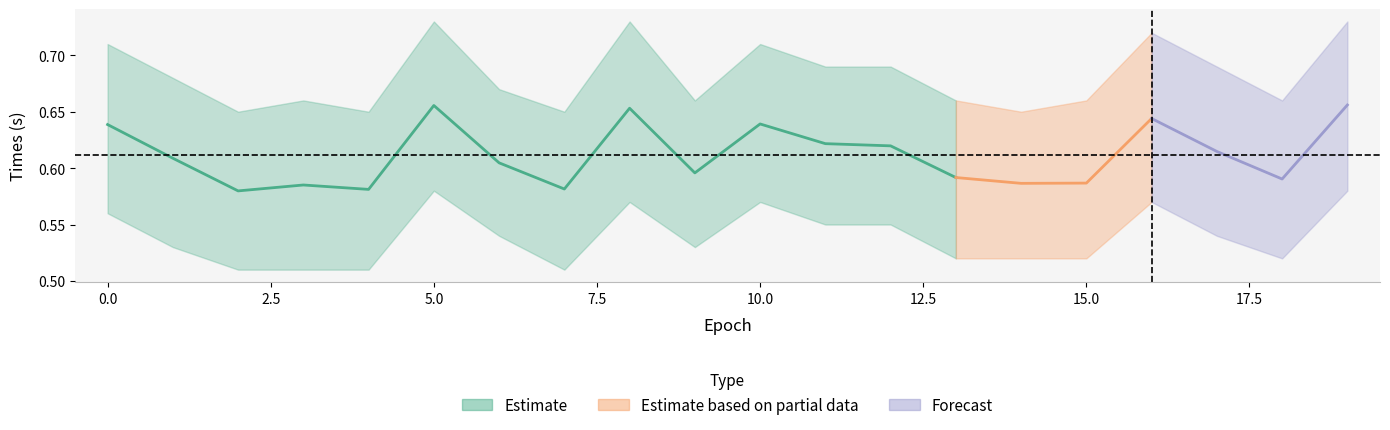

In times_upper, how many points are lower than both neighbors (excluding endpoints)?

6